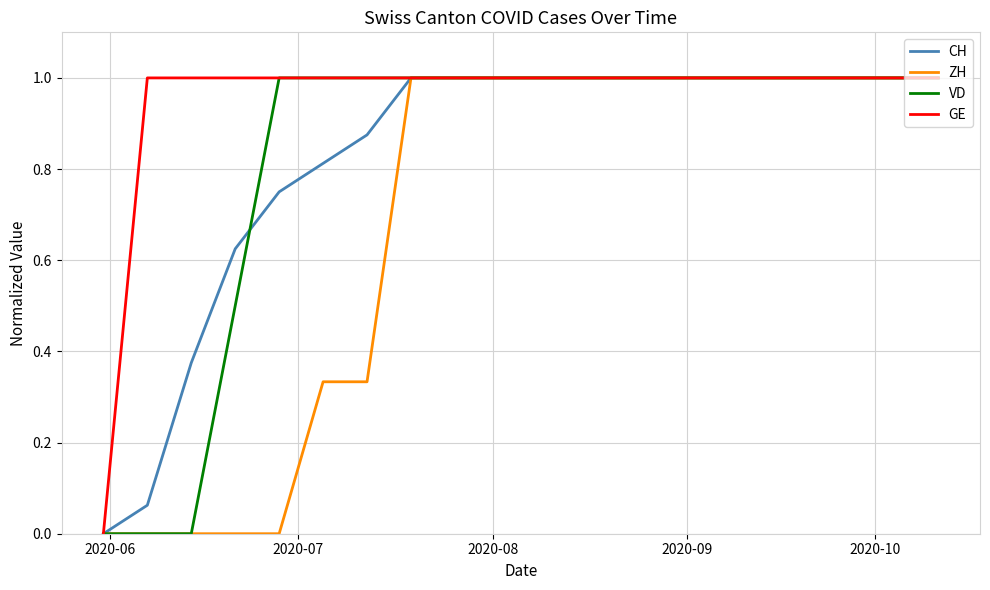

What is the maximum value for CH?

1.0